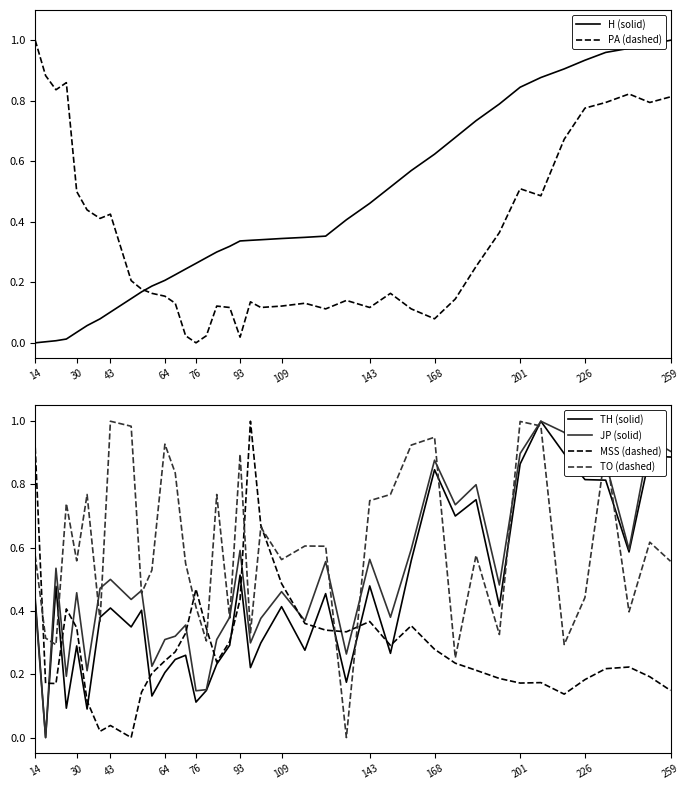

How many categories are shown in the chart?

40